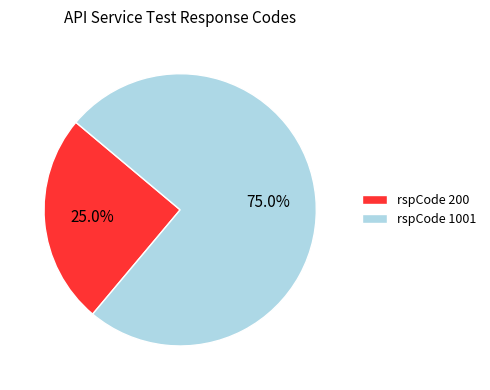

Which category accounts for the majority?

rspCode 1001